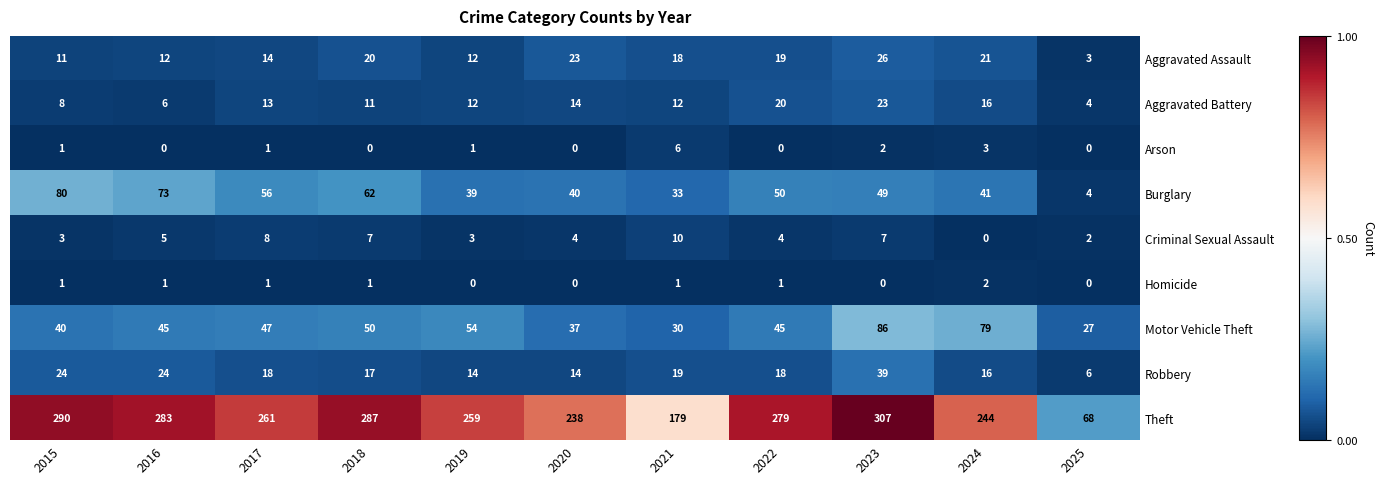

What is the total value across all series at 2024?

422